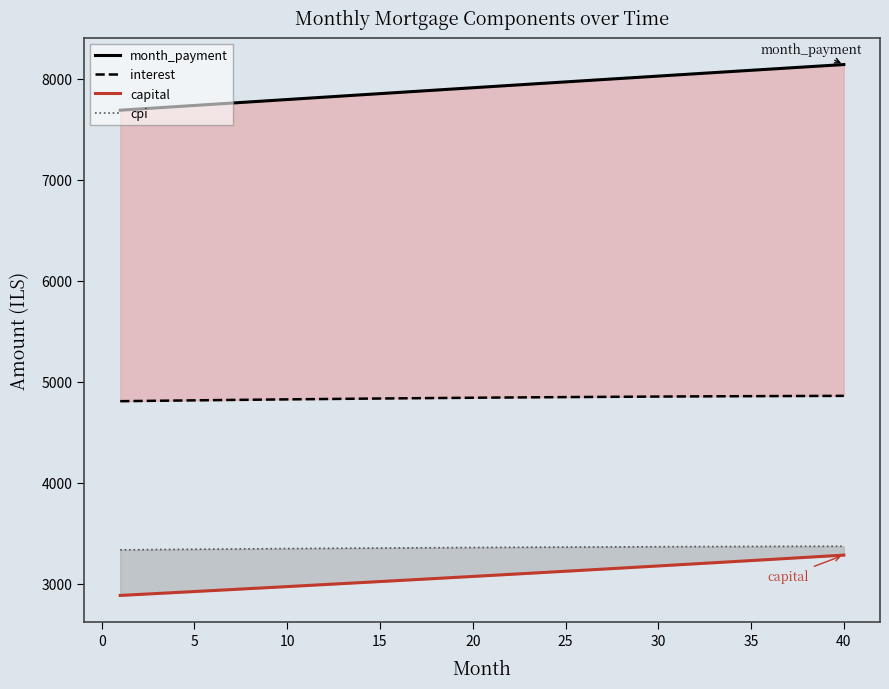

True or false: capital and month_payment intersect in this chart.

False